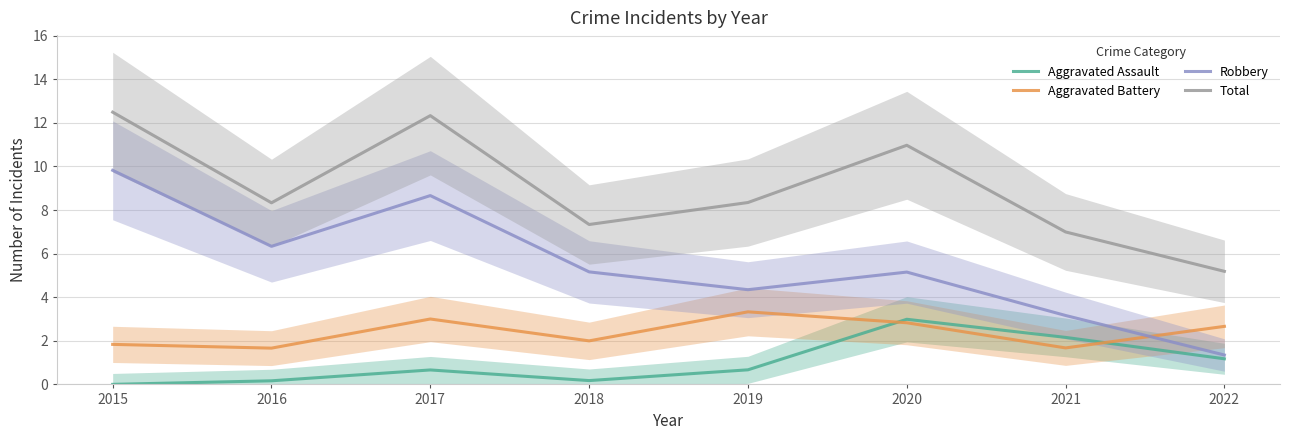

True or false: Aggravated Assault and Total intersect in this chart.

False